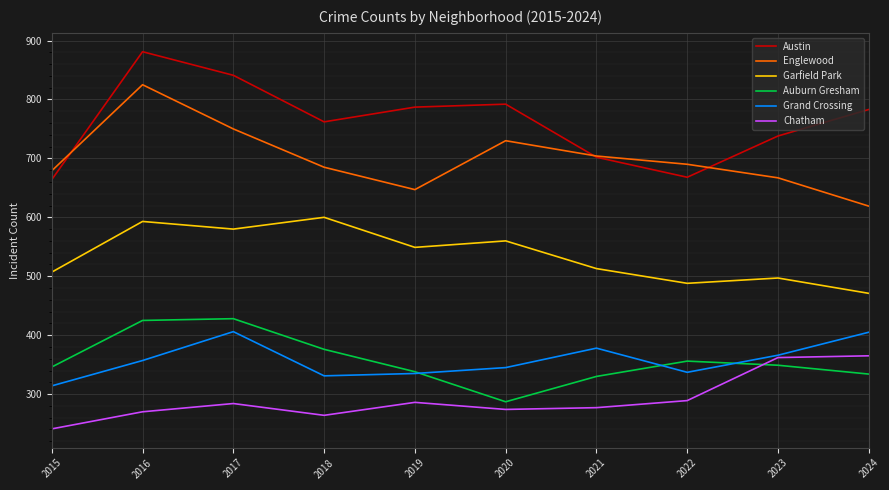

List the series in order of their peak value, highest first.

Austin, Englewood, Garfield Park, Auburn Gresham, Grand Crossing, Chatham